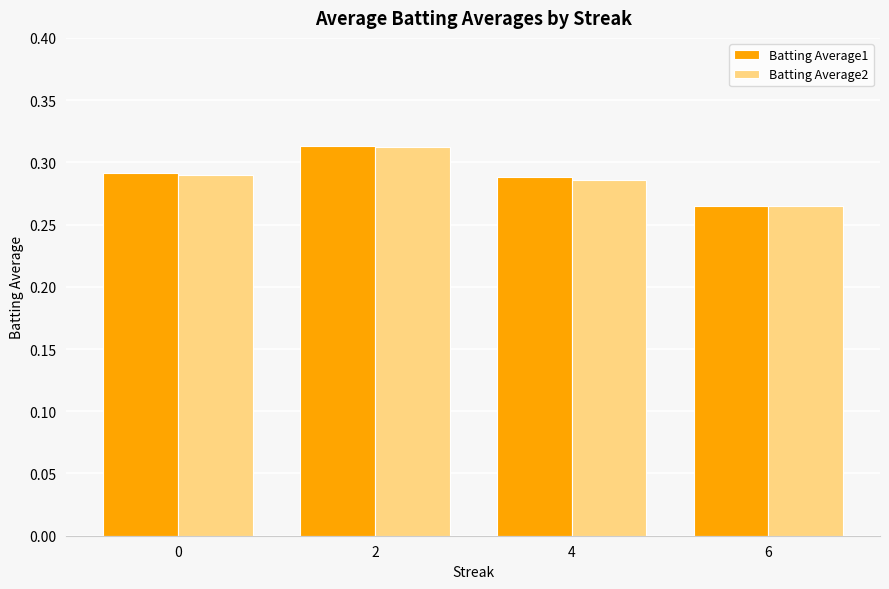

Rank the categories by Batting Average1 value from highest to lowest.

2, 0, 4, 6